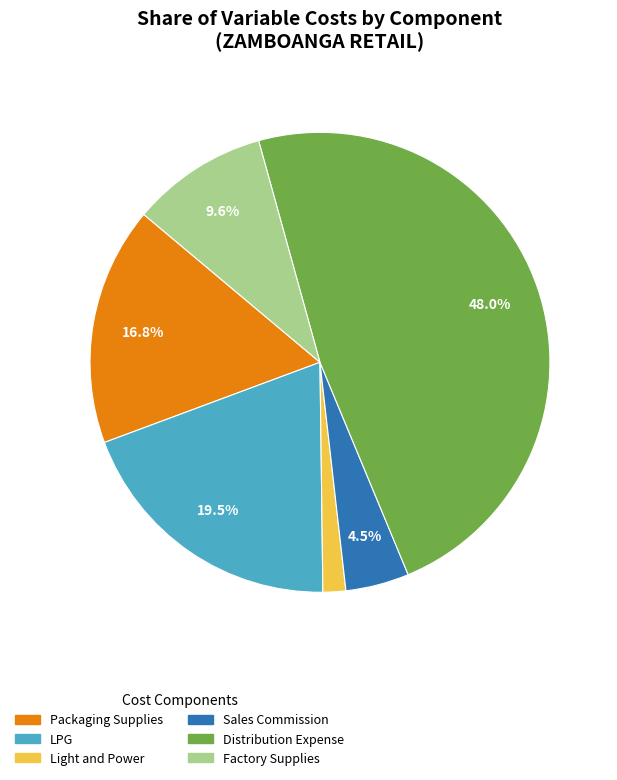

Rank the categories by value from lowest to highest.

Light and Power, Sales Commission, Factory Supplies, Packaging Supplies, LPG, Distribution Expense